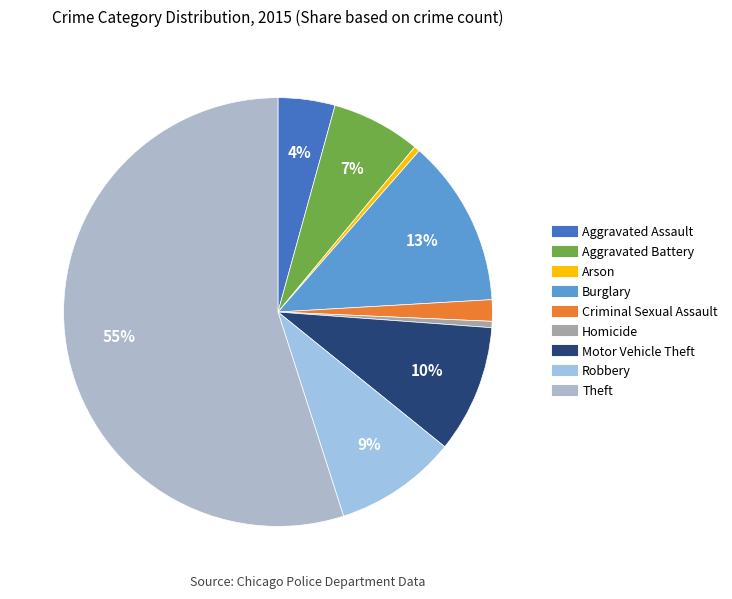

What is the smallest slice in the pie chart?

Arson